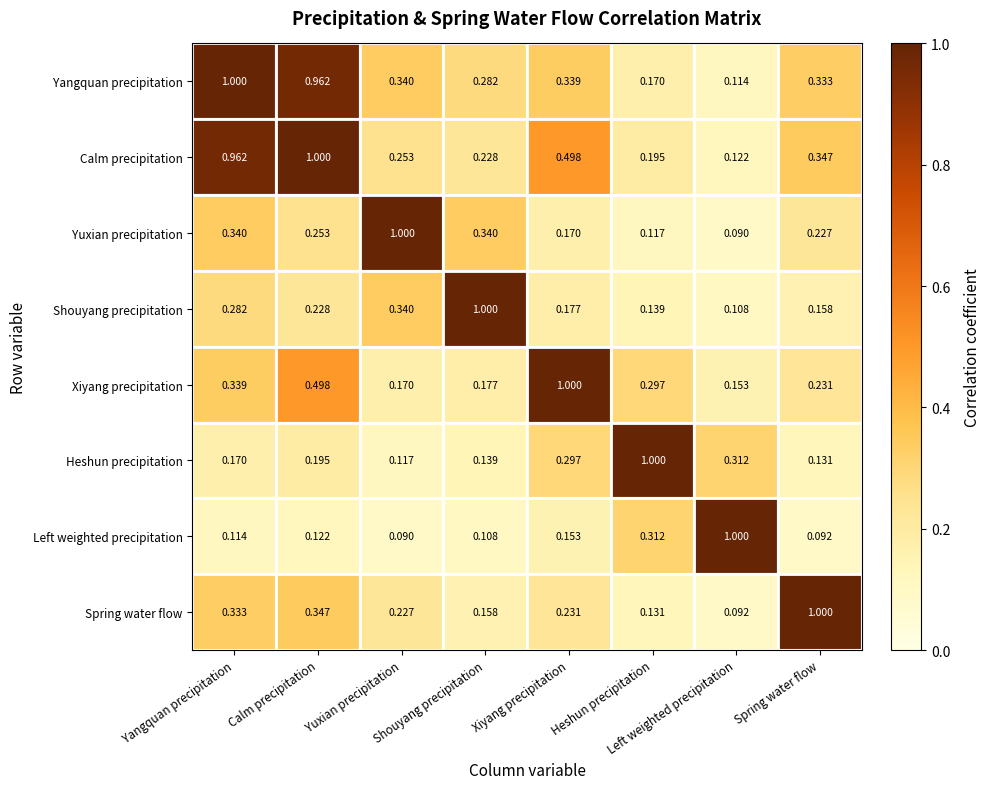

Rank the series by their maximum value, from lowest to highest.

Yangquan precipitation, Calm precipitation, Yuxian precipitation, Shouyang precipitation, Xiyang precipitation, Heshun precipitation, Left weighted precipitation, Spring water flow